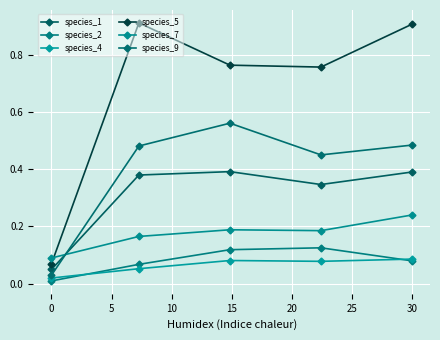

Is this an area chart (filled region under the line)?

No